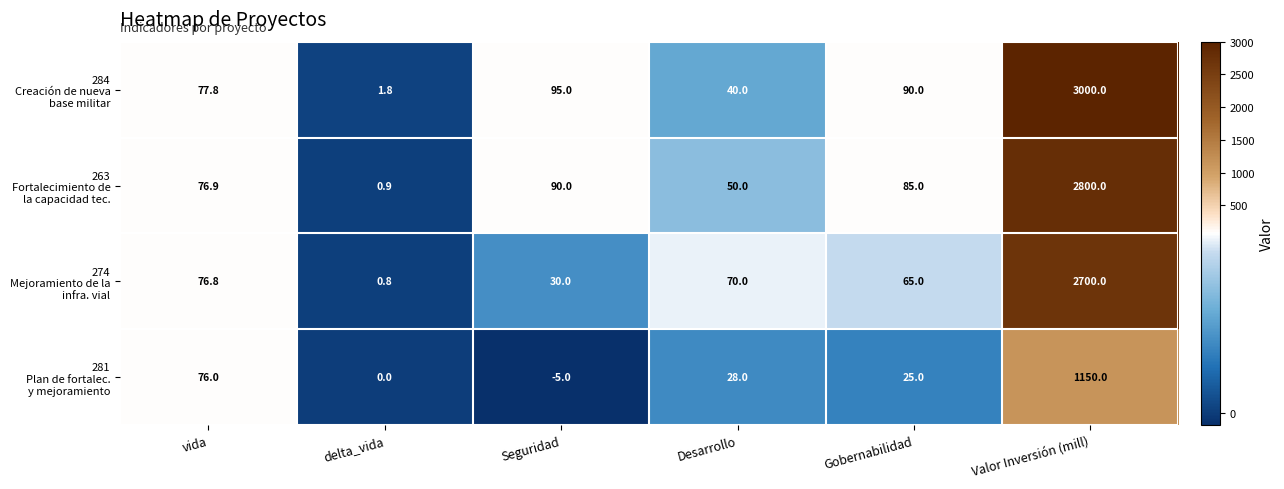

What is the spread (max minus min) of values at delta_vida?

1.8